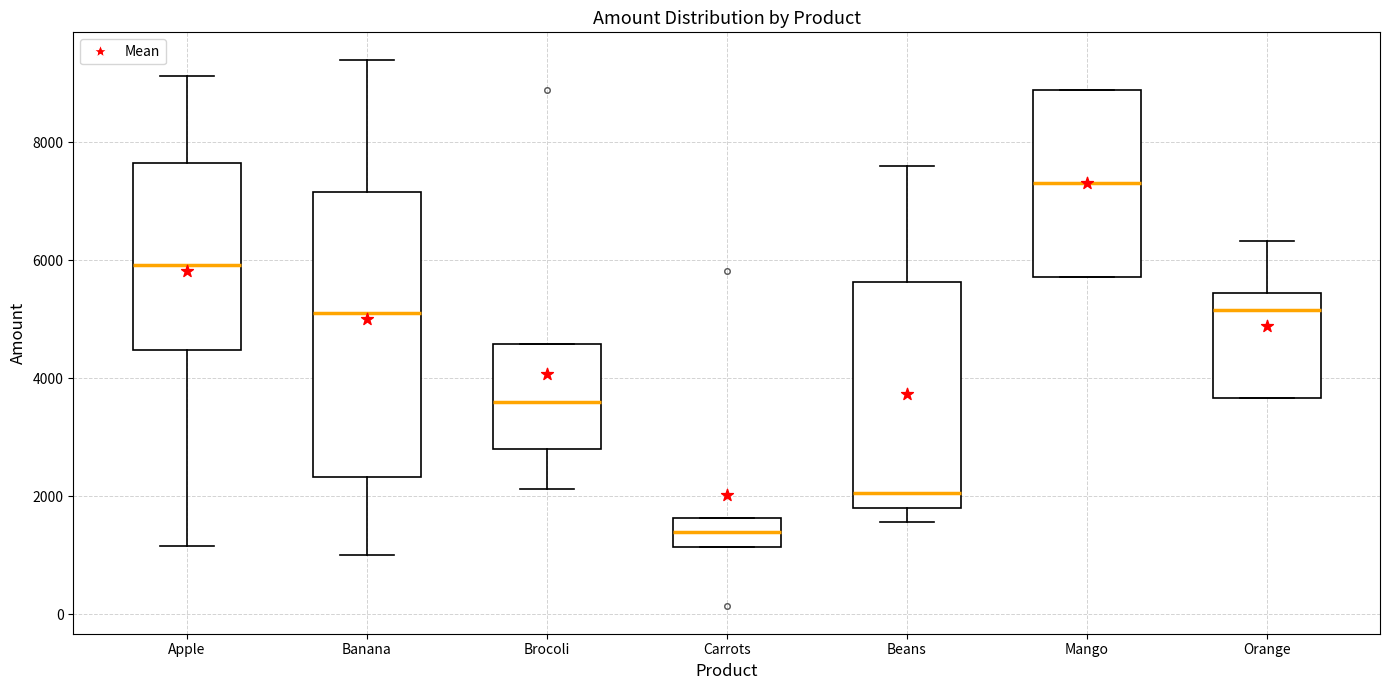

Which box's median line is the highest?

Mango